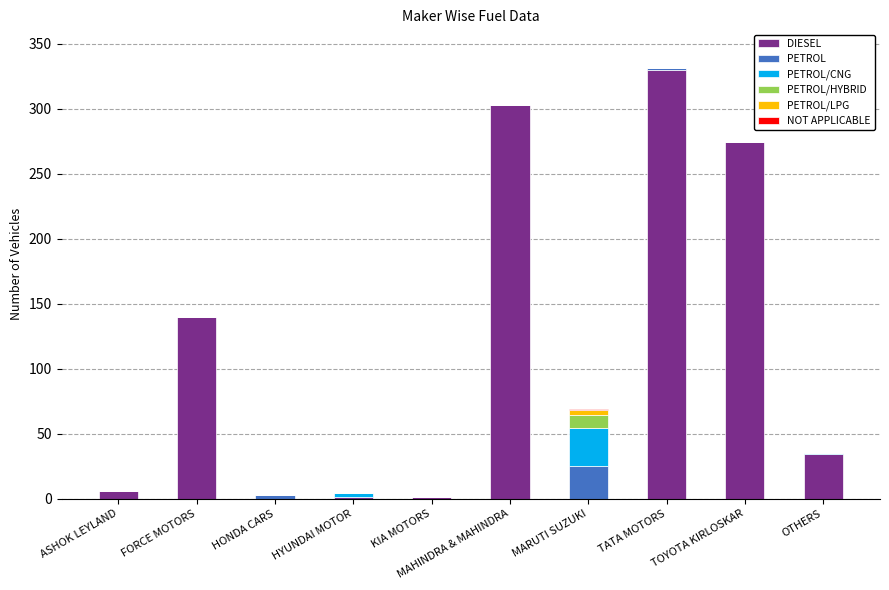

True or false: DIESEL has a value of -105 at MARUTI SUZUKI.

False